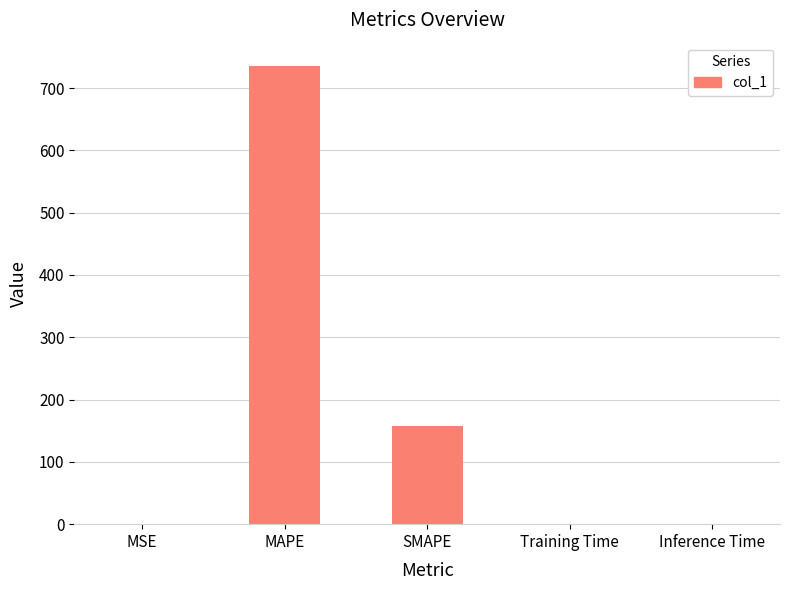

What is the difference between the values at Inference Time and MSE?

0.2